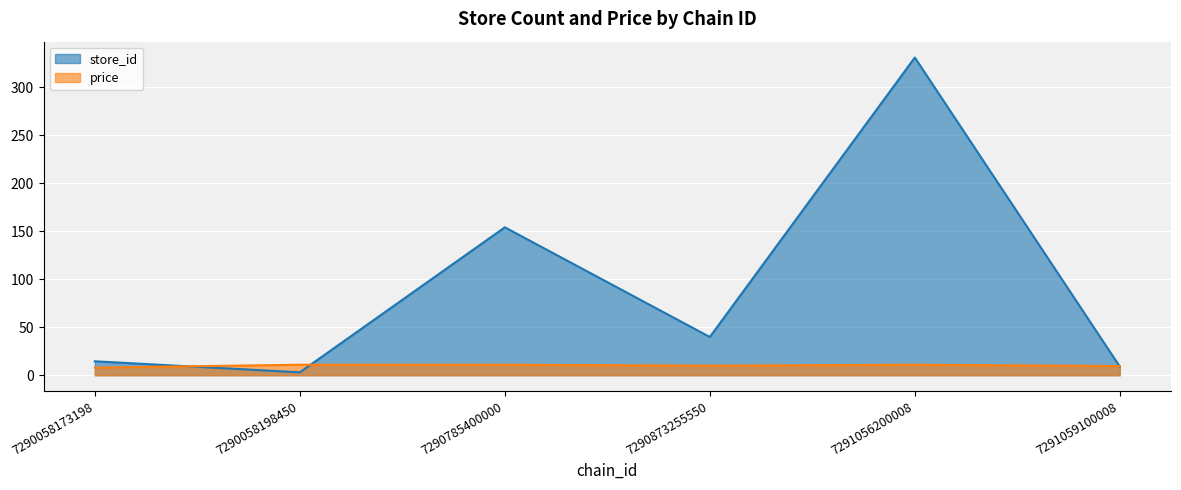

How many values in the price series are below 10?

3